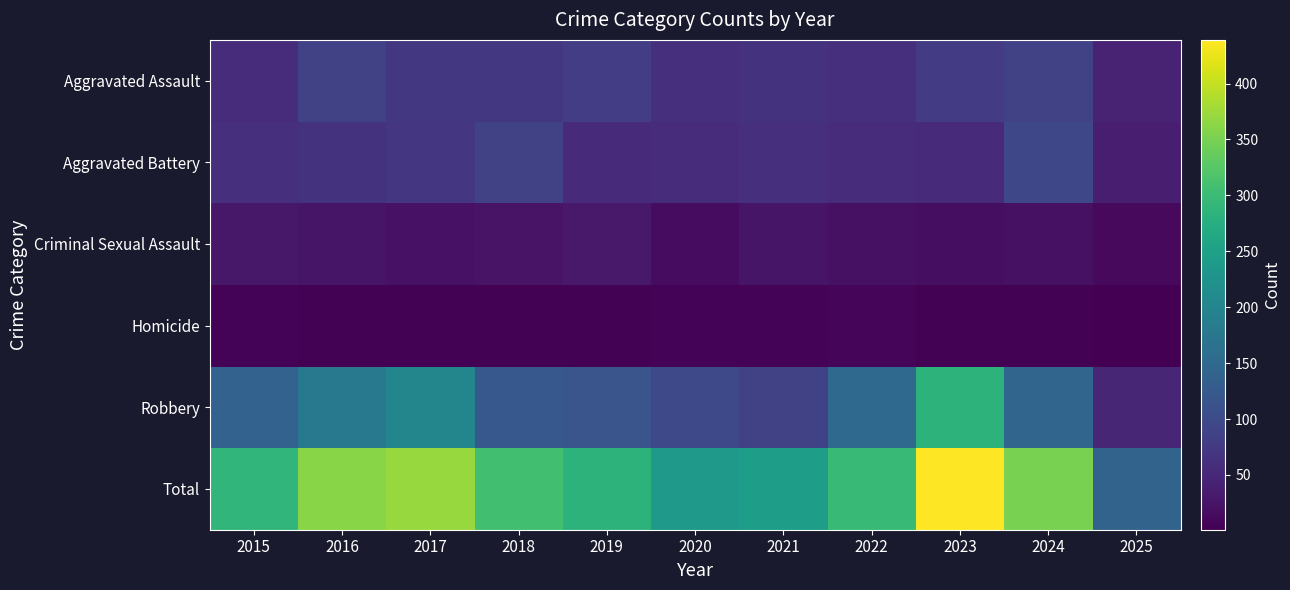

What is the sum of the Homicide values at 2015 and 2023?

6